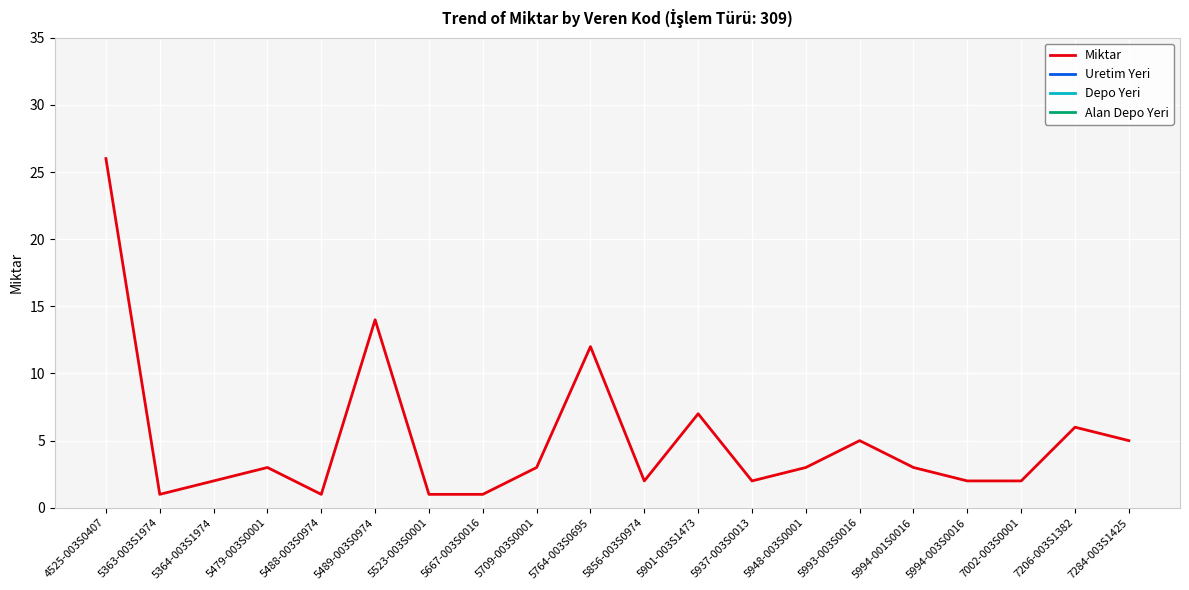

What is the difference between the maximum and second lowest values in the Miktar series?

25